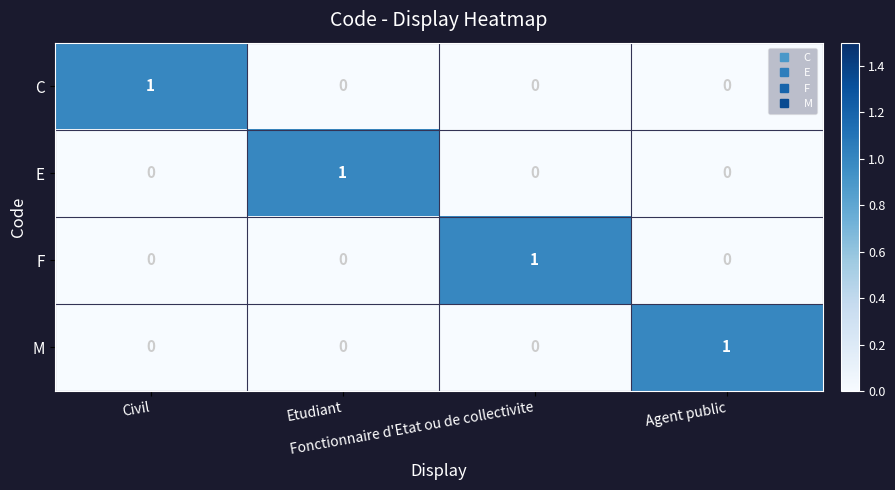

Count the number of categories in the chart.

4